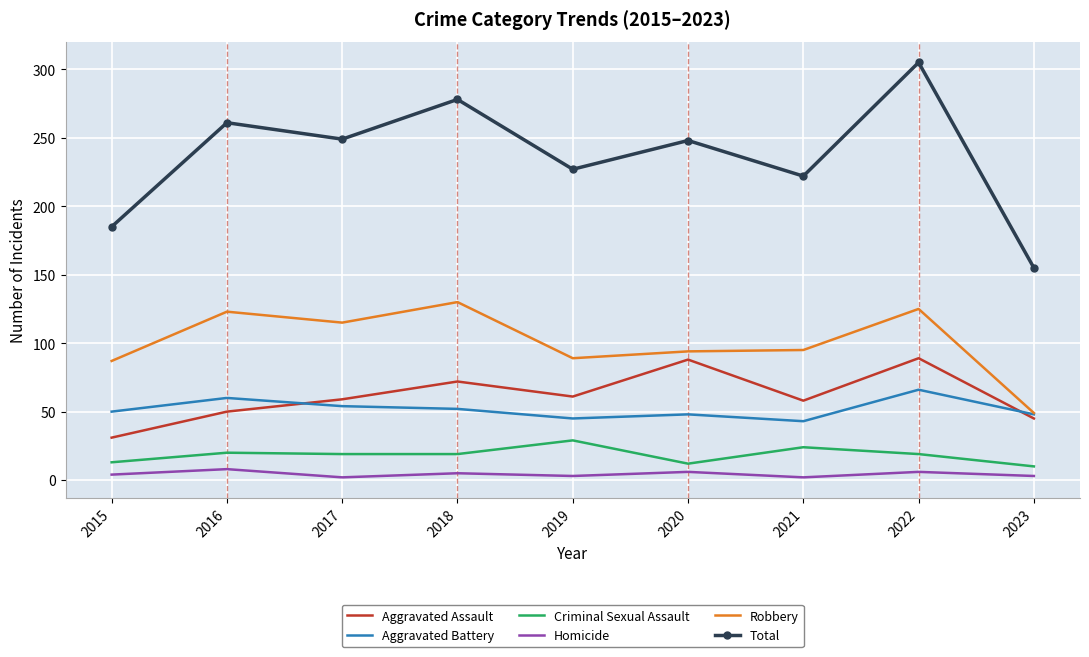

True or false: Aggravated Assault and Criminal Sexual Assault cross at least once.

False